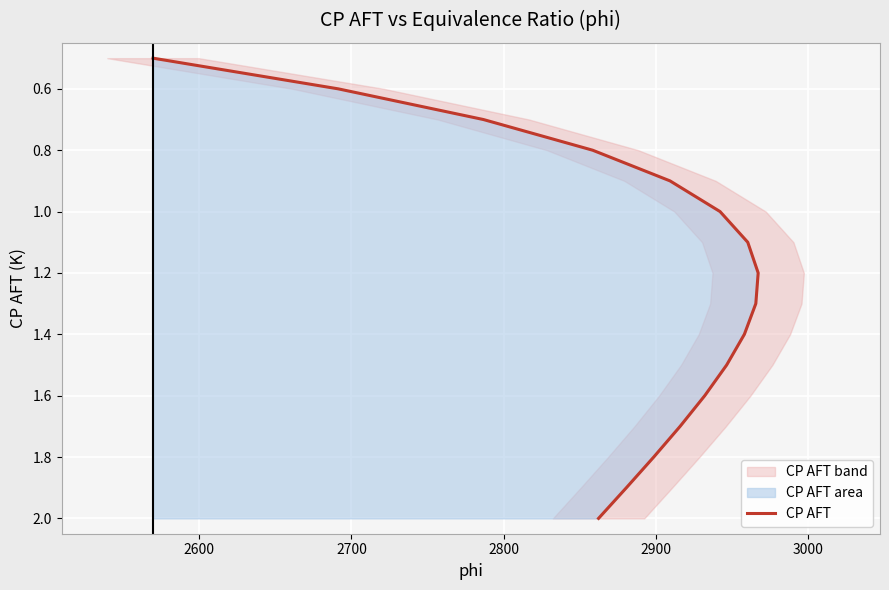

What is the minimum value shown in the chart?

0.5